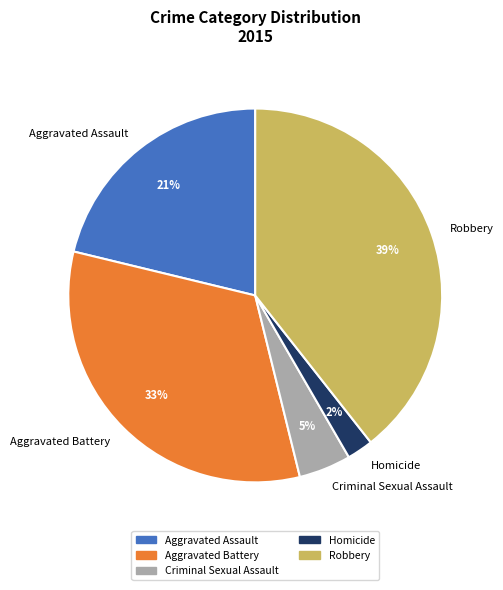

Do Criminal Sexual Assault and Homicide together represent more than half of the pie?

No